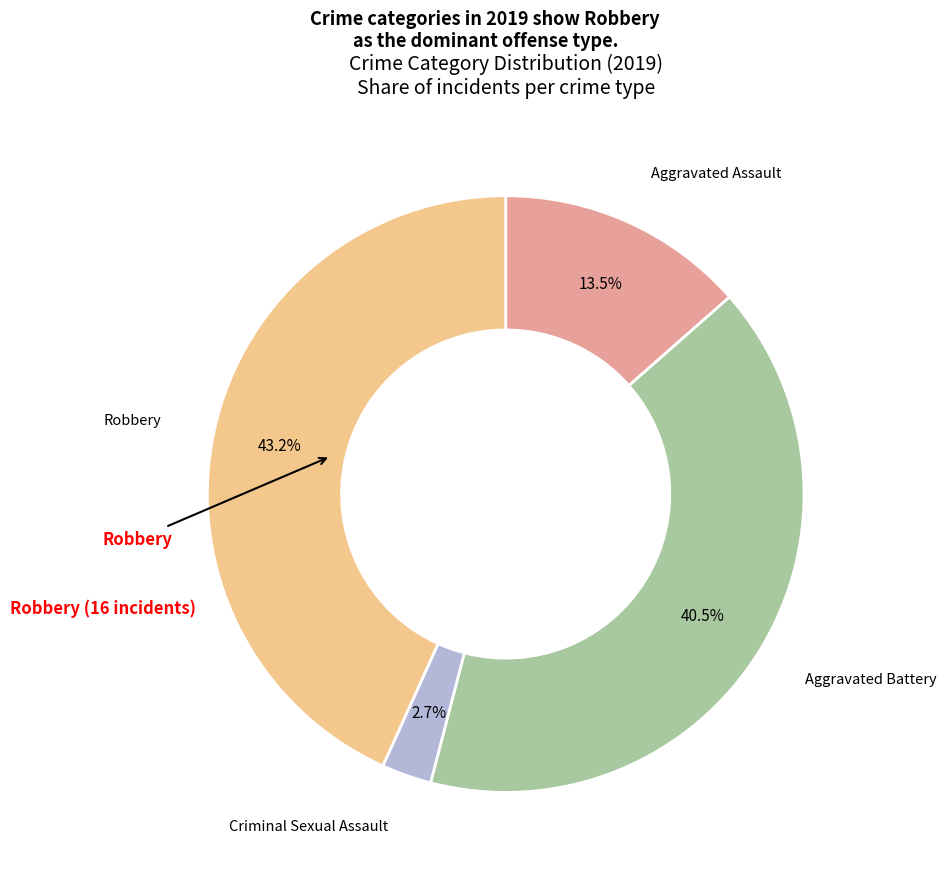

Is there a majority slice in this chart?

No